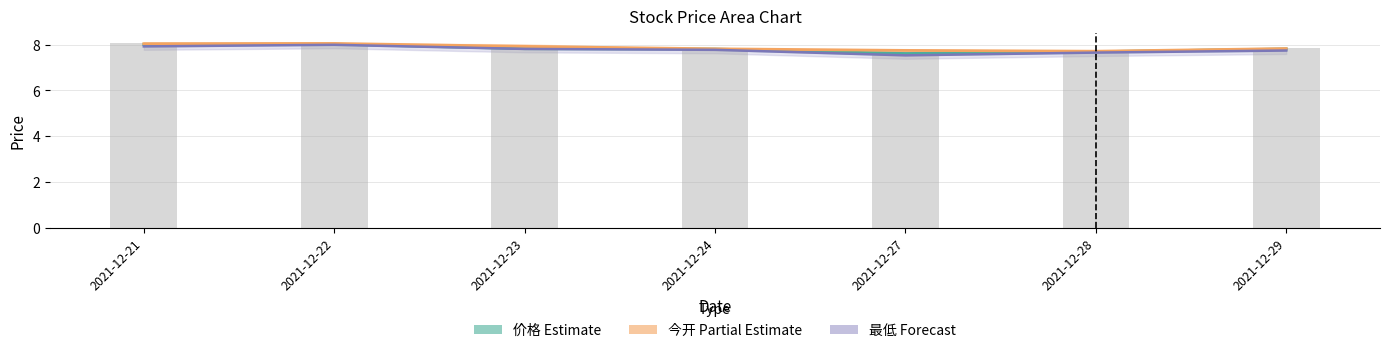

List the series in order of their peak value, highest first.

今开 (Partial Estimate), 价格 (Estimate), 最低 (Forecast)